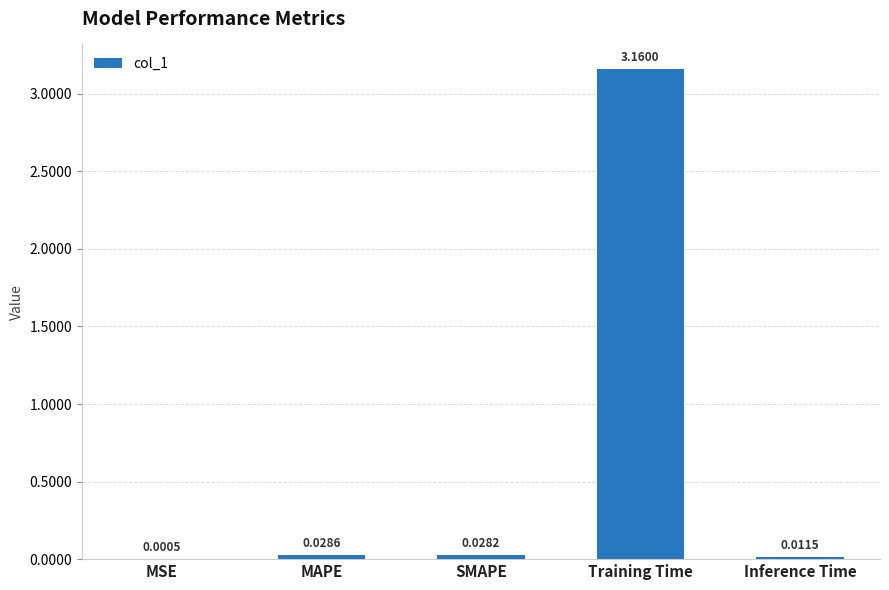

Which label corresponds to the largest value in the chart?

Training Time